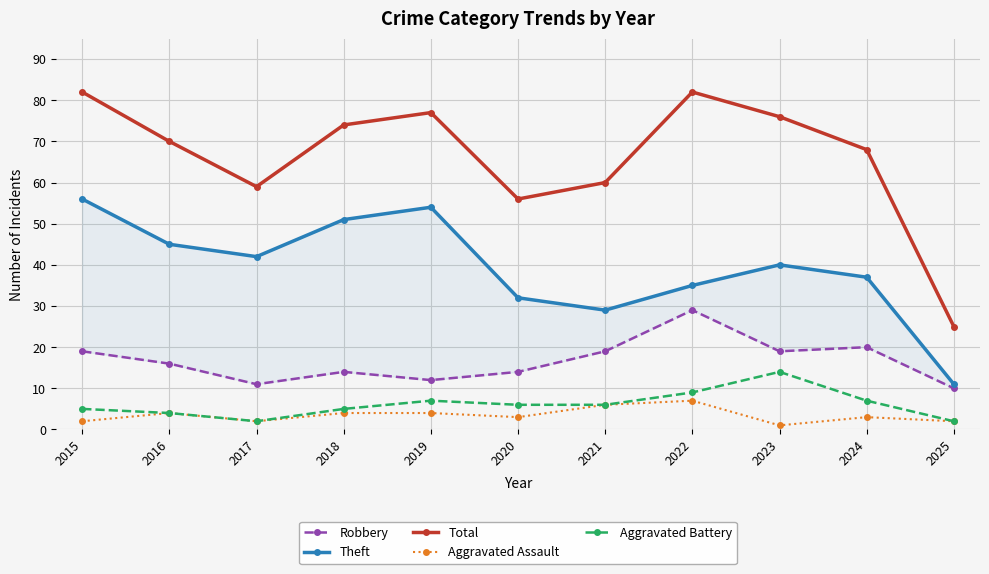

Where is the first local minimum for Theft?

2017